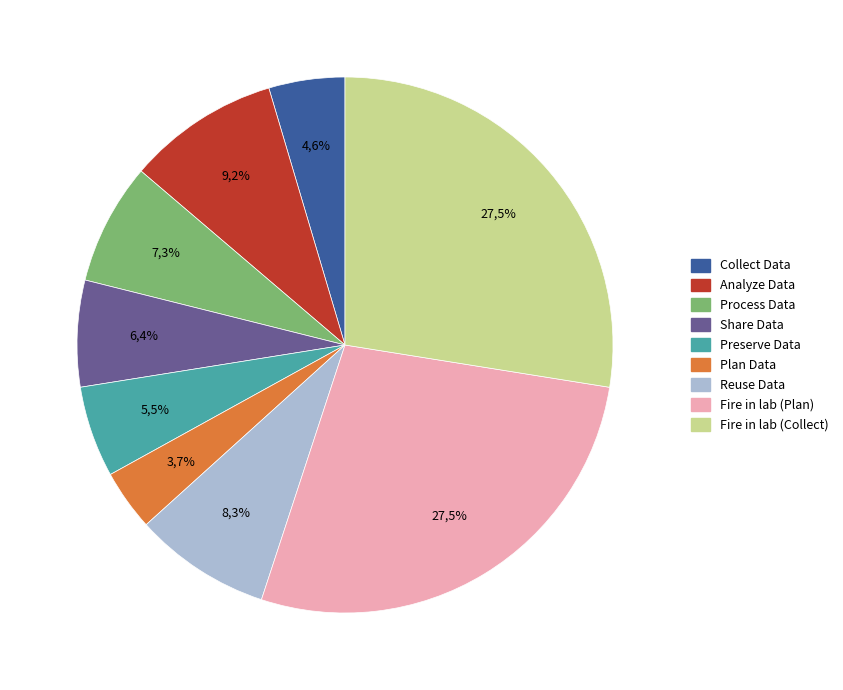

To the nearest percent, what percentage of the pie is Share Data?

6%